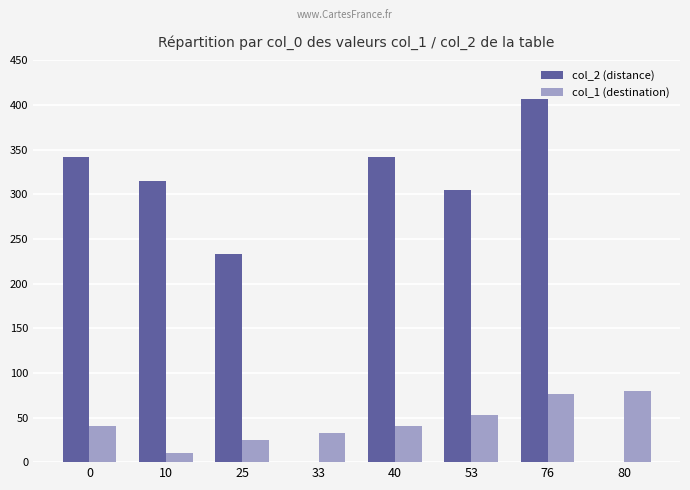

Which series has the largest total across all categories?

col_2 (distance)